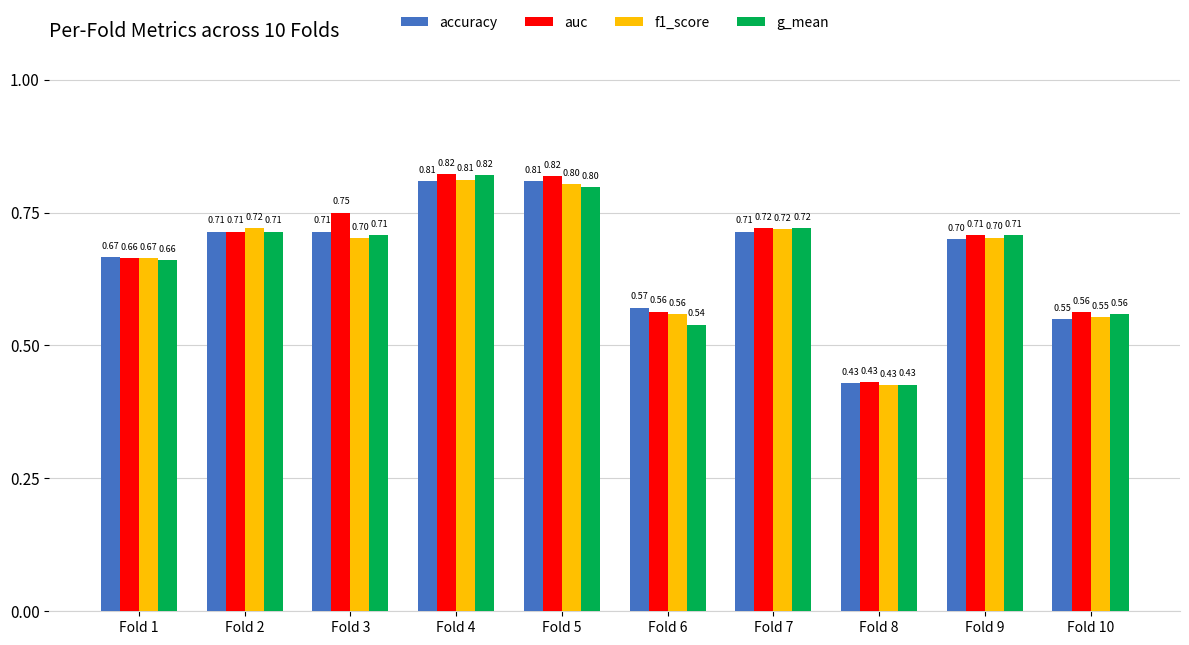

Which series has the largest total across all categories?

auc